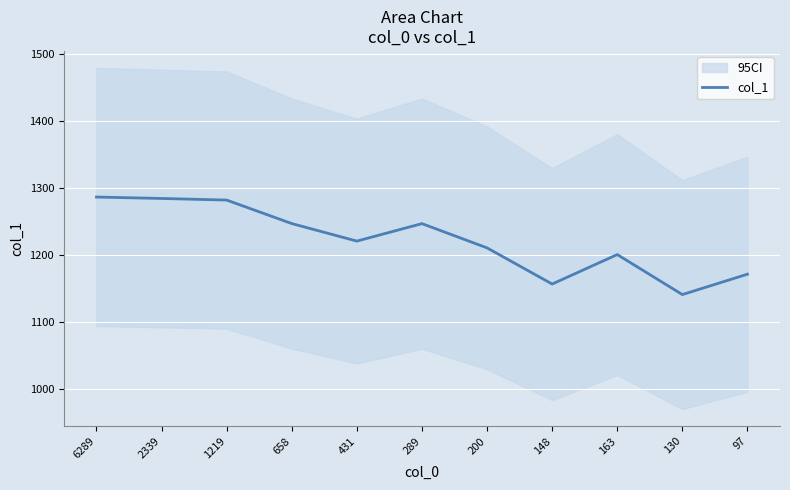

Where does the data first go above 1220?

6289